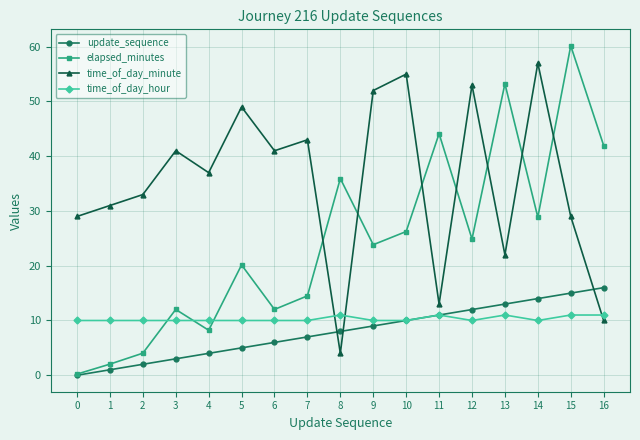

How many series are shown in this chart?

4